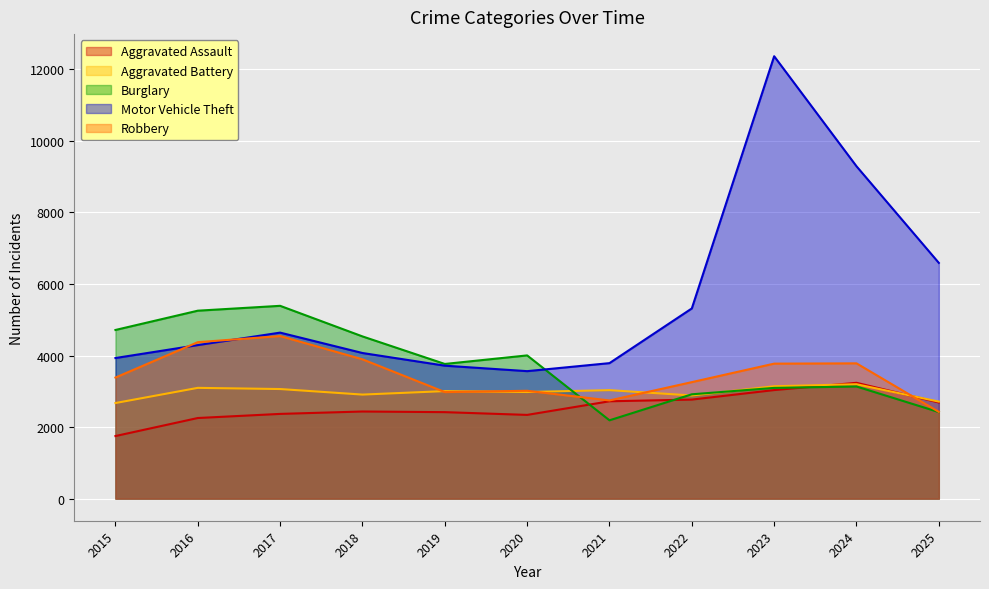

At which category is the sum across all series the highest?

2023